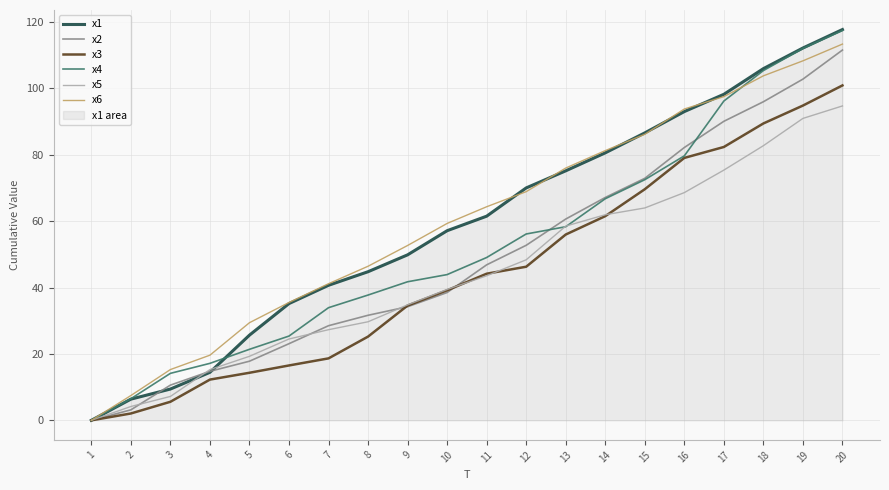

Reading left to right, extract all data points from this chart.

x1: 1=0.0	2=6.4	3=9.4	4=14.5	5=25.7	6=35.2	7=40.7	8=44.8	9=49.9	10=57.1	11=61.5	12=70.0	13=75.2	14=80.6	15=86.6	16=93.0	17=98.2	18=106.0	19=112.2	20=117.8
x2: 1=0.0	2=3.2	3=10.6	4=14.8	5=17.8	6=23.1	7=28.5	8=31.7	9=34.2	10=38.5	11=46.9	12=52.7	13=60.7	14=67.2	15=72.9	16=82.2	17=90.1	18=96.0	19=102.8	20=111.6
x3: 1=0.0	2=2.1	3=5.6	4=12.3	5=14.3	6=16.5	7=18.7	8=25.2	9=34.6	10=39.2	11=44.2	12=46.3	13=56.0	14=61.5	15=69.6	16=79.1	17=82.4	18=89.5	19=94.9	20=100.9
x4: 1=0.0	2=6.5	3=14.2	4=17.2	5=21.4	6=25.4	7=33.9	8=37.8	9=41.8	10=43.9	11=49.1	12=56.2	13=58.3	14=66.8	15=72.5	16=79.7	17=96.2	18=105.4	19=112.1	20=117.5
x5: 1=0.0	2=4.2	3=7.2	4=15.3	5=19.3	6=24.5	7=27.3	8=29.7	9=34.8	10=39.4	11=43.6	12=48.4	13=58.5	14=62.0	15=64.0	16=68.6	17=75.4	18=82.8	19=91.0	20=94.7
x6: 1=0.0	2=7.5	3=15.3	4=19.6	5=29.4	6=35.5	7=41.2	8=46.4	9=52.7	10=59.3	11=64.4	12=68.9	13=76.0	14=81.3	15=86.2	16=93.8	17=97.6	18=103.8	19=108.3	20=113.4